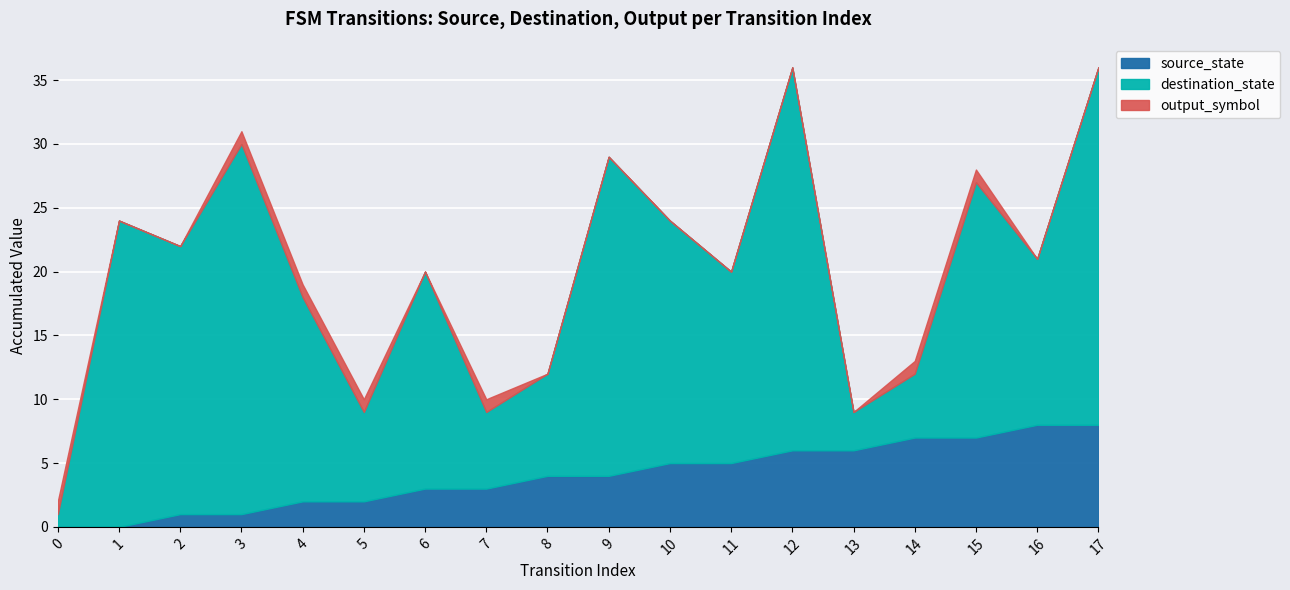

True or false: source_state has more than 1 points higher than both neighbors.

False